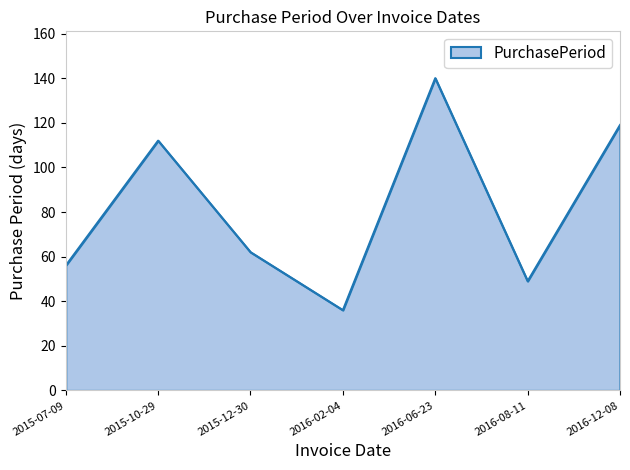

Which category has the highest value across all series?

2016-06-23